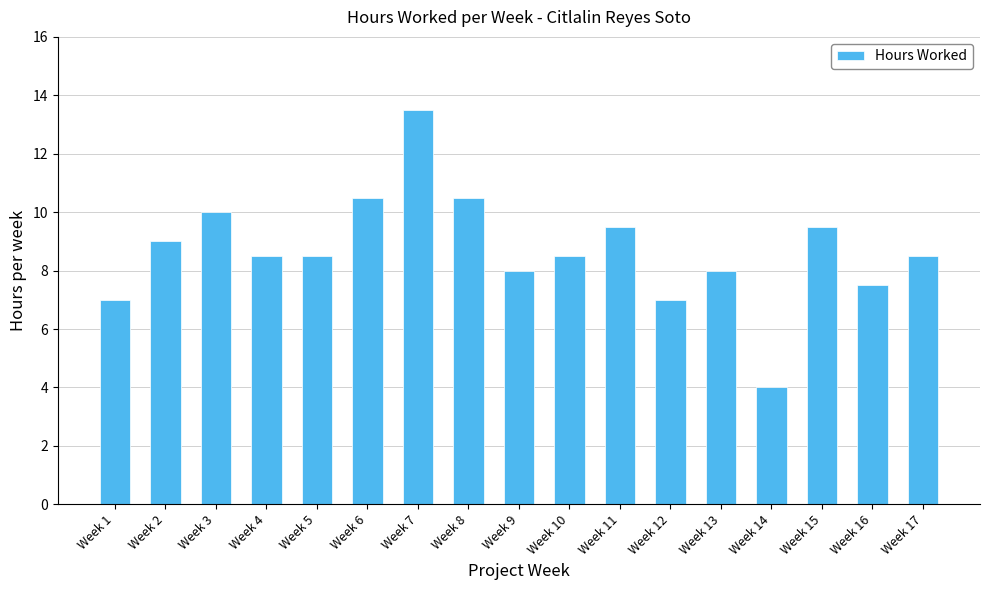

Approximately how many times larger is the value at Week 12 compared to Week 13?

0.9